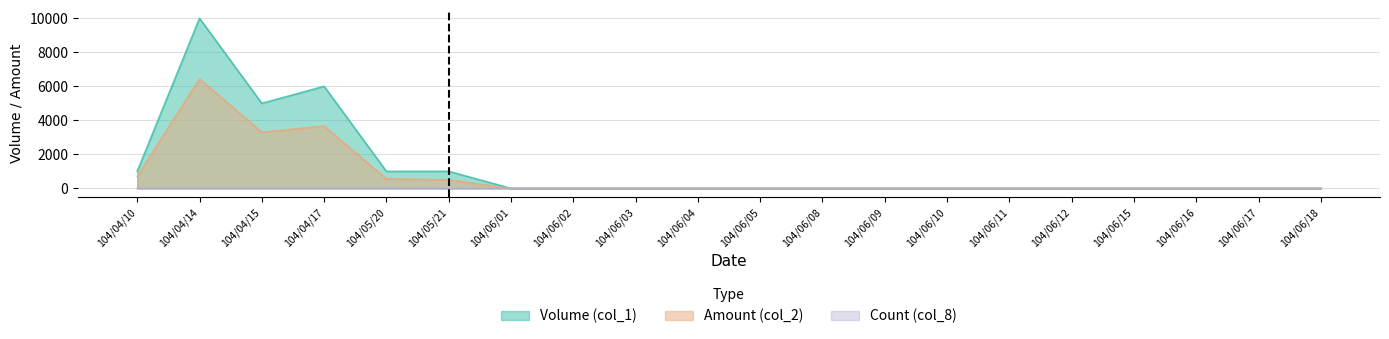

True or false: Amount (col_2) and Volume (col_1) intersect in this chart.

False